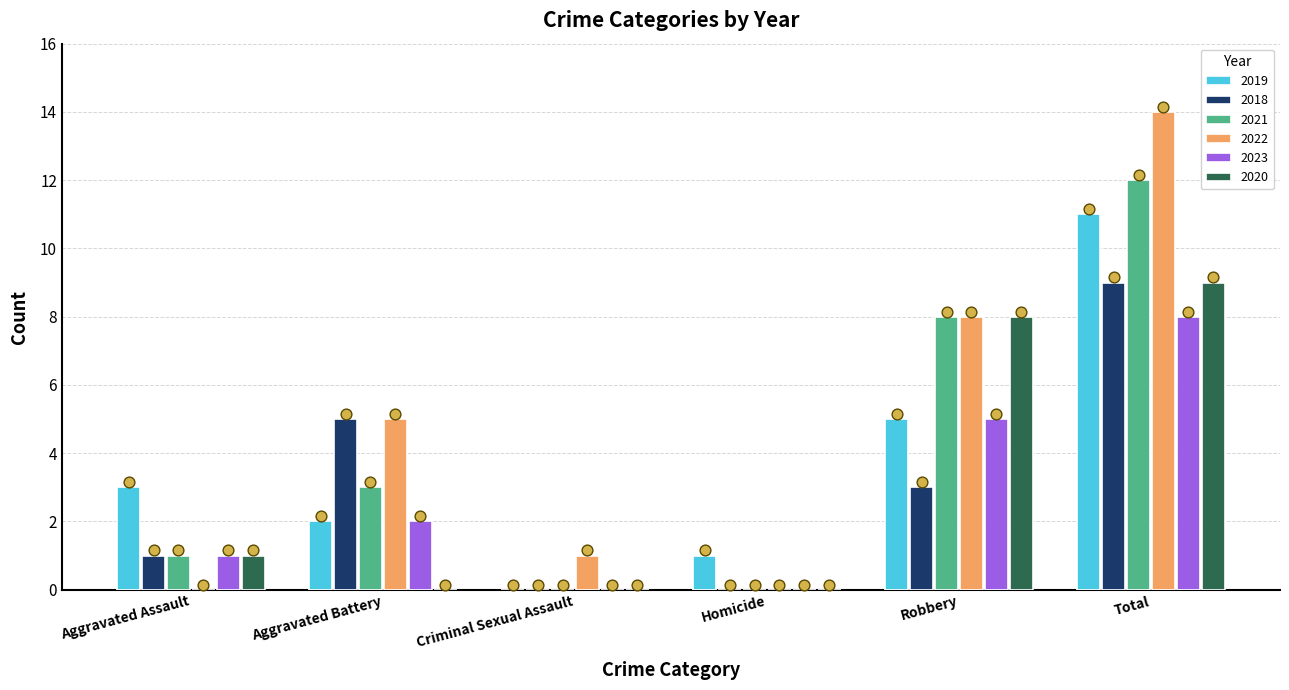

What is the total value across all series at Robbery?

37